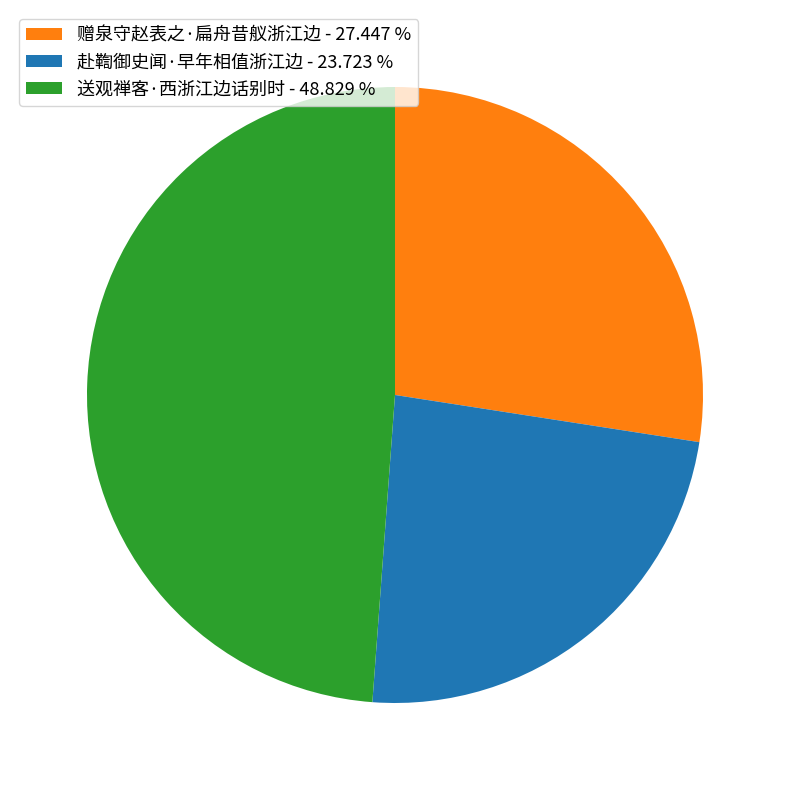

Is the sum of 赴鞫御史闻·早年相值浙江边 - 23.723 % and 赠泉守赵表之·扁舟昔舣浙江边 - 27.447 % greater than half?

Yes